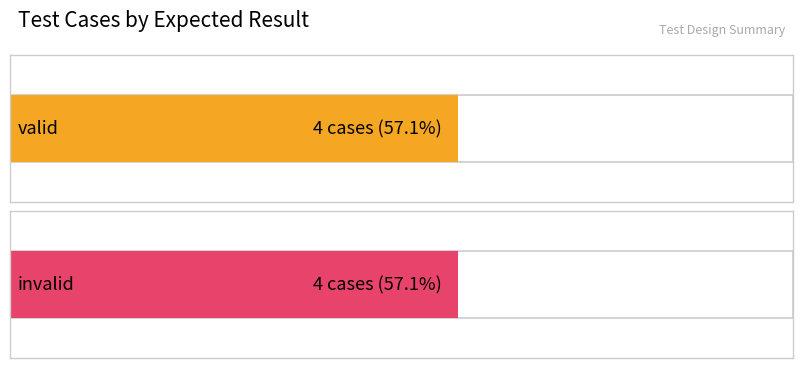

Which series changed the most between valid and invalid?

valid